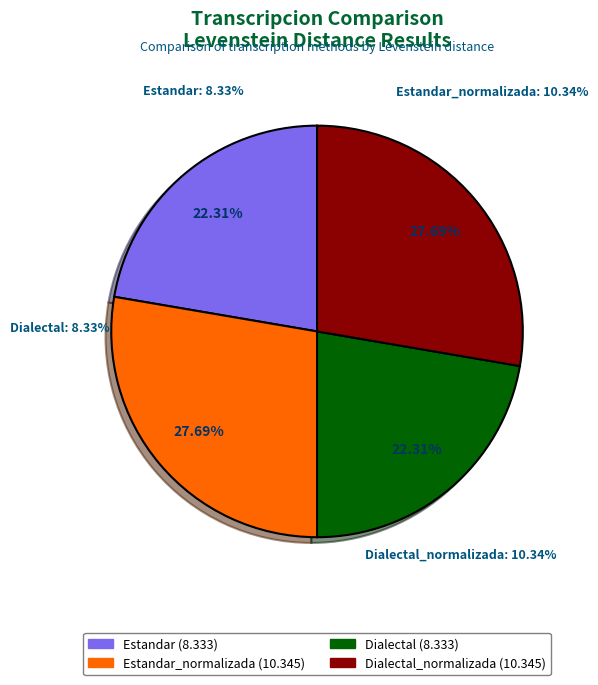

Count the number of slices in the pie.

4